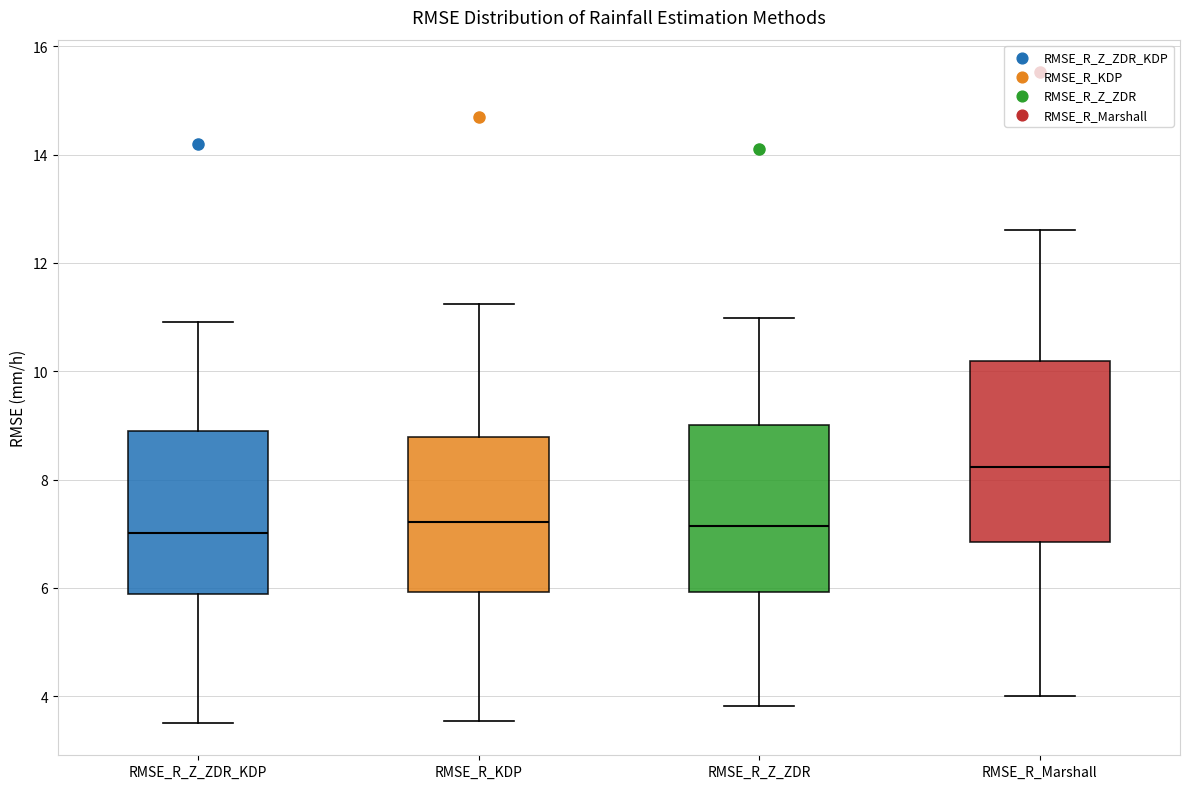

Where does the upper whisker of the box for RMSE_R_Z_ZDR end on the y-axis? The values are not printed on the chart, so give them approximately, as read against the axis.

11.0